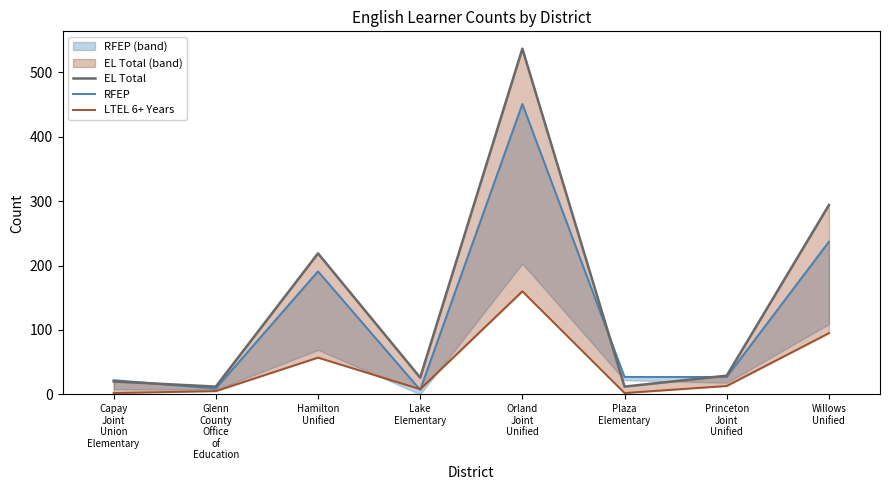

List the series in order of their overall mean, highest first.

EL Total, RFEP, LTEL 6+ Years